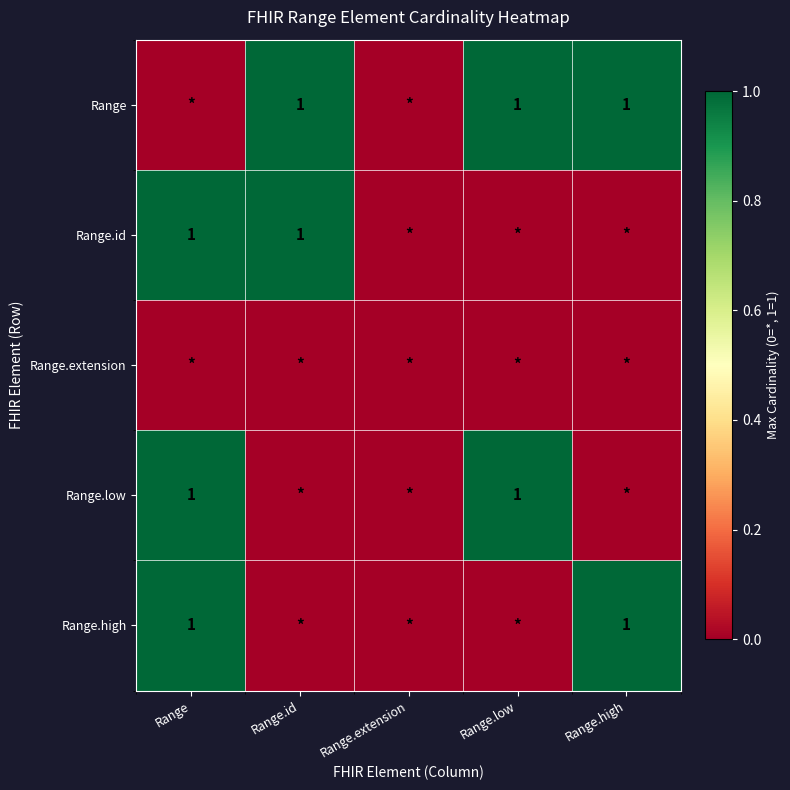

The value of Range at Range.high is 1. True or false?

True